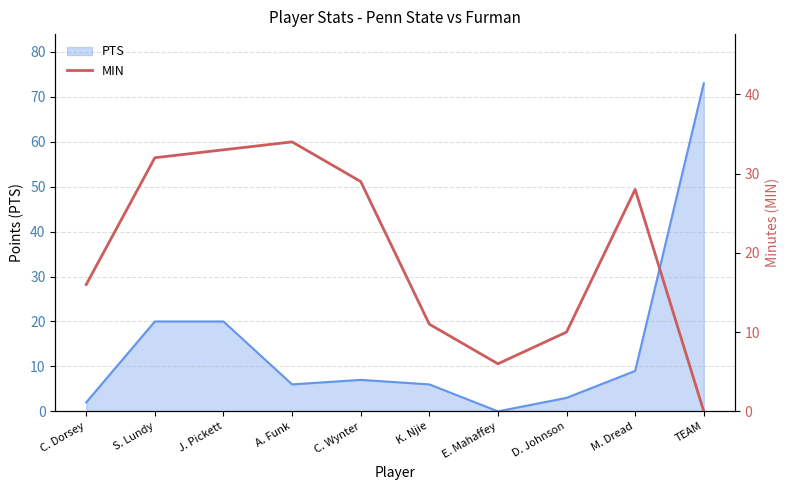

How many points are higher than both their immediate neighbors (excluding endpoints)?

2